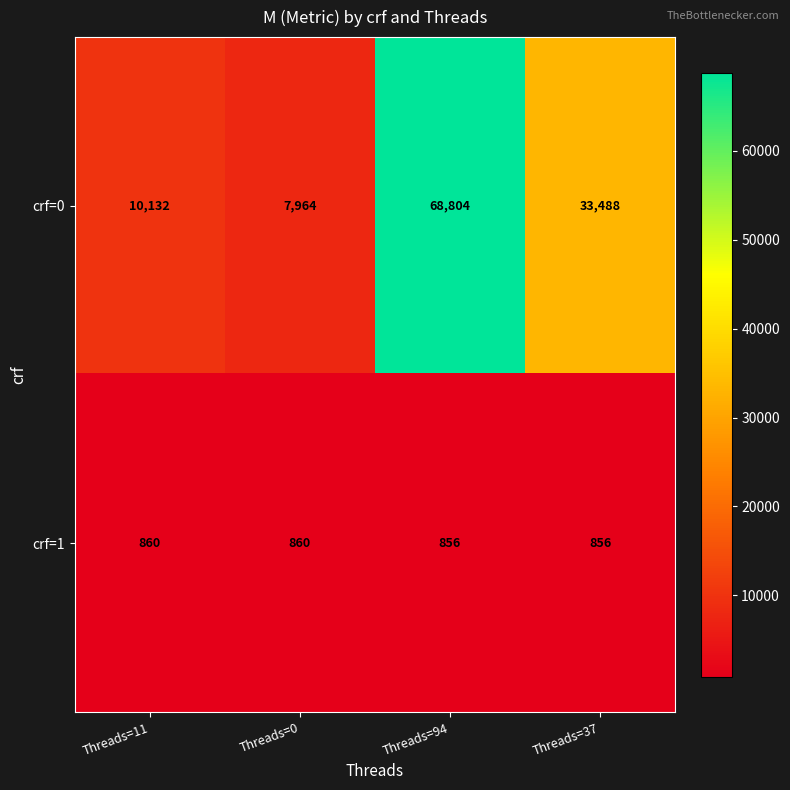

What is the difference between the highest and lowest values at Threads=11?

9272